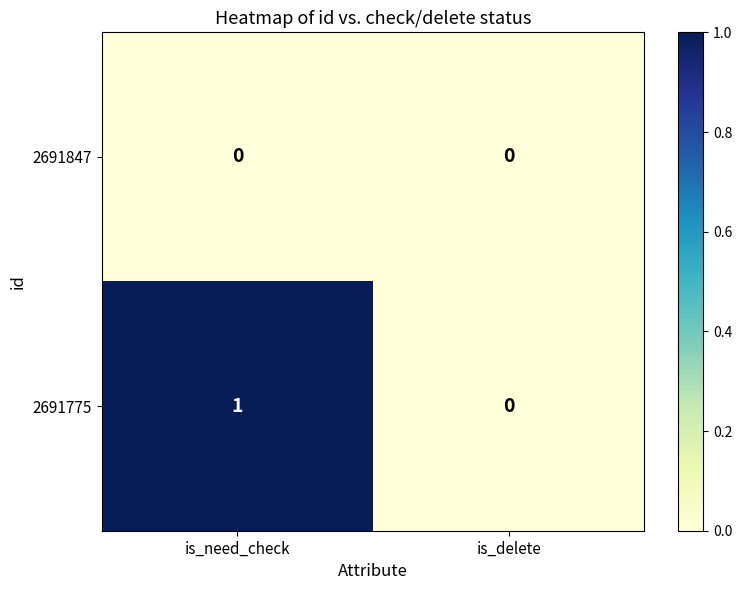

Between is_need_check and is_delete, which series saw the biggest shift?

2691775